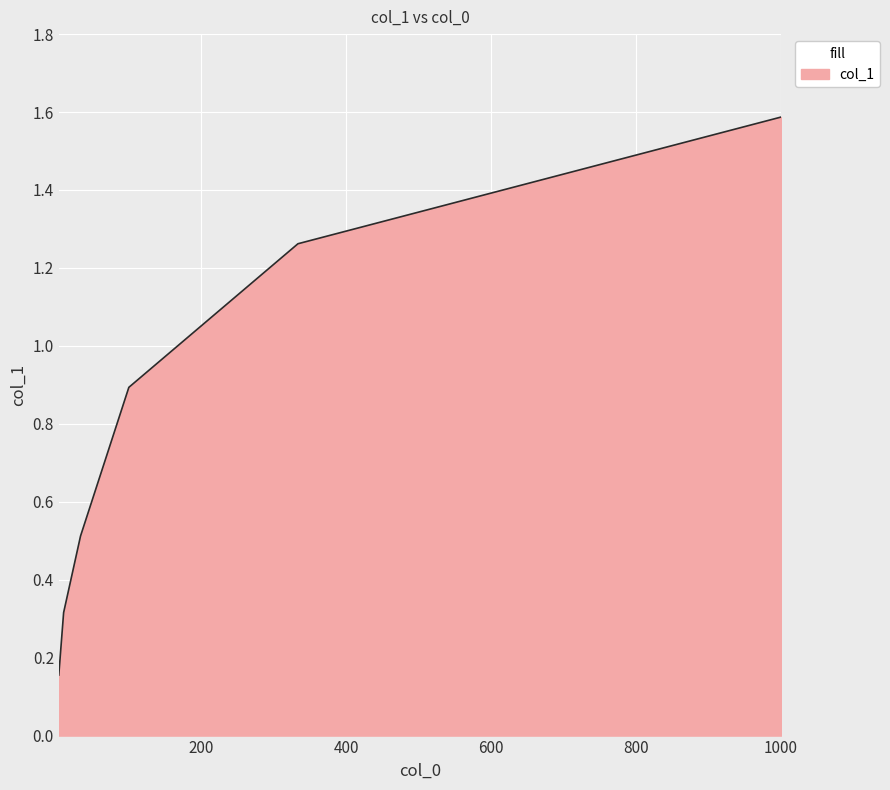

What is the greatest value displayed?

1.6